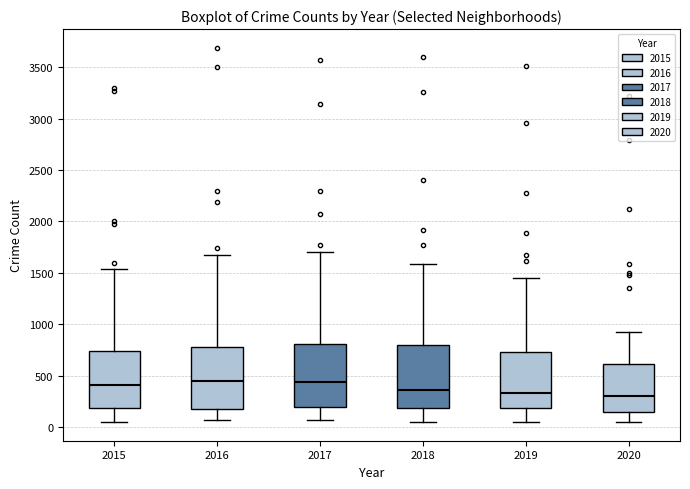

Reading left to right, transcribe this box plot: for each box, give where its median line is, the range the box spans, and where its two whiskers end, as read against the y-axis. The values are not printed on the chart, so give them approximately, as read against the axis.

2015: median 400, box 200 to 750, whiskers 50 to 1550
2016: median 450, box 200 to 800, whiskers 50 to 1650
2017: median 450, box 200 to 800, whiskers 50 to 1700
2018: median 350, box 200 to 800, whiskers 50 to 1600
2019: median 350, box 200 to 750, whiskers 50 to 1450
2020: median 300, box 150 to 600, whiskers 50 to 950